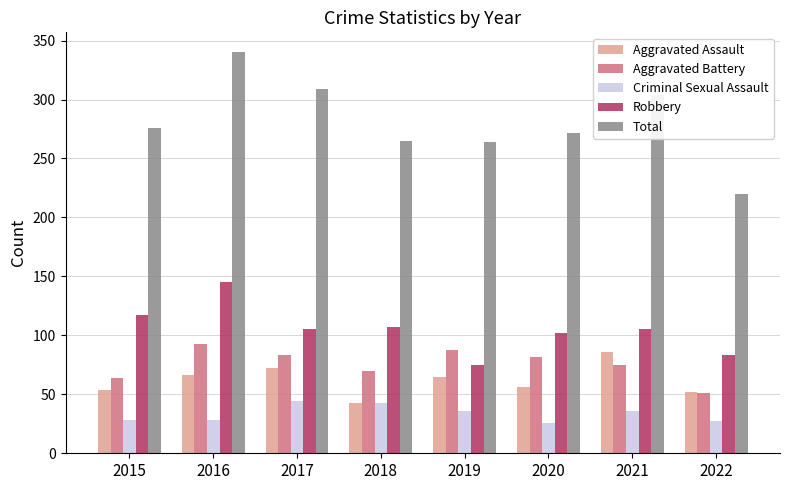

What is the value of the Total bar at the 8th from the left?

220